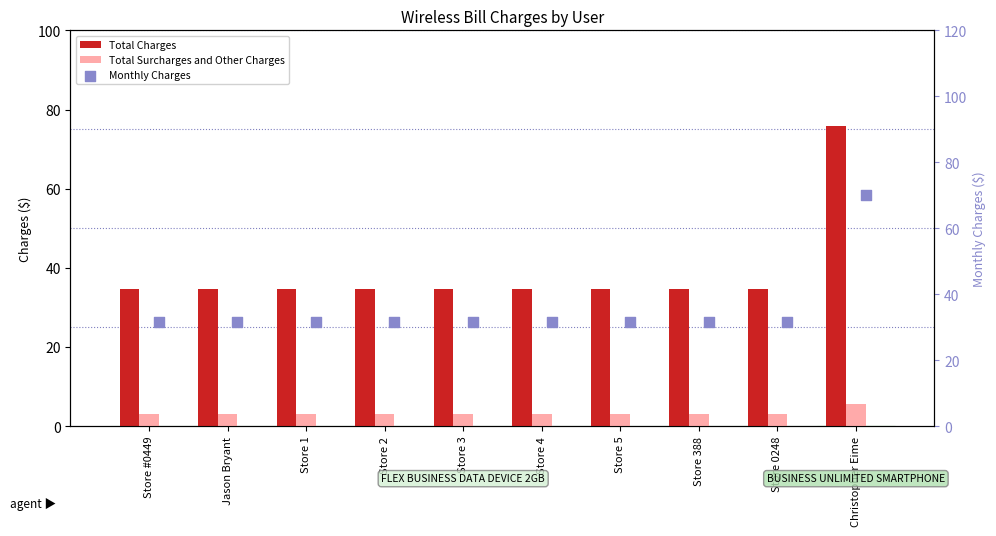

At how many categories does at least one series exceed 47?

1